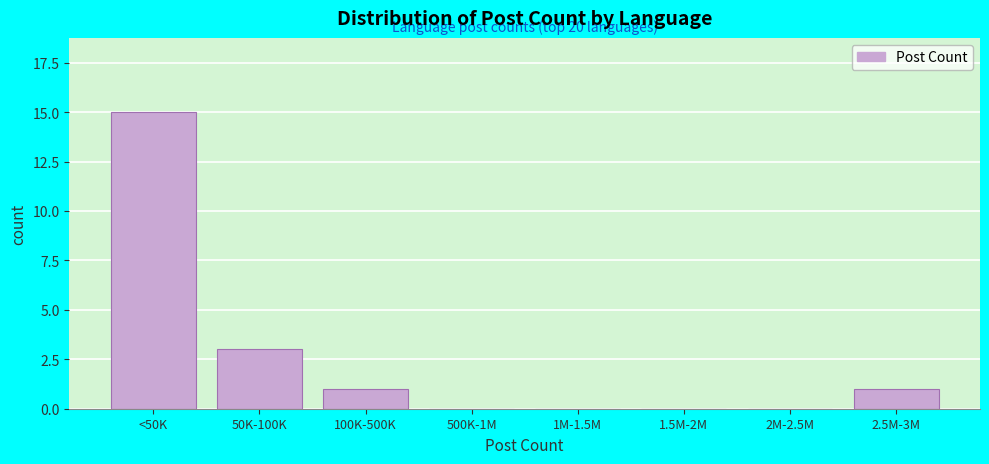

Reading left to right, what are all the values shown in this chart?

<50K=15	50K-100K=3	100K-500K=1	500K-1M=0	1M-1.5M=0	1.5M-2M=0	2M-2.5M=0	2.5M-3M=1